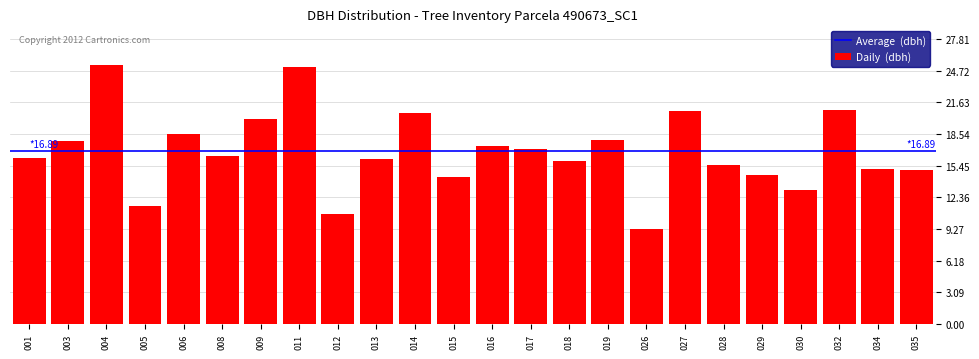

What is the value of the 14th bar from the left?

17.1